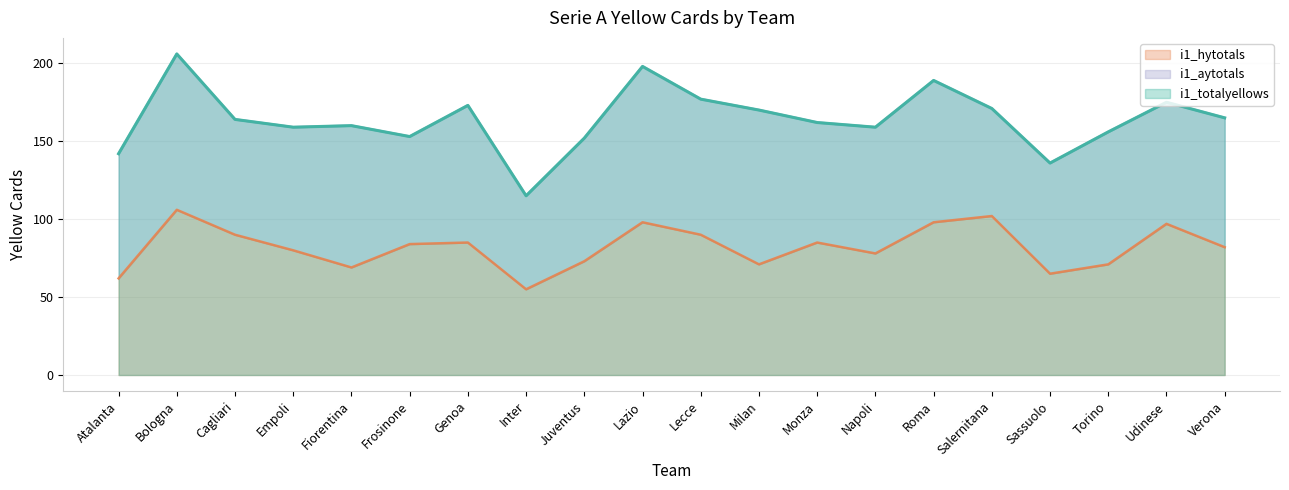

The i1_totalyellows series shows 171 at Salernitana. True or false?

True